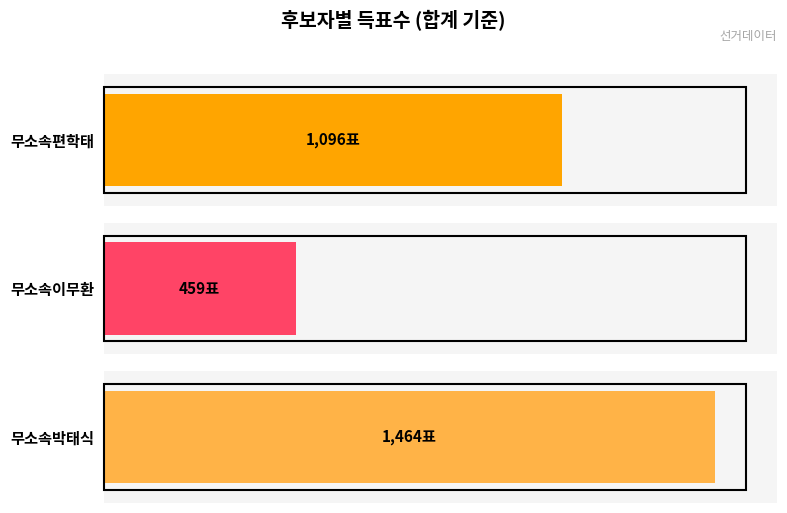

Which series has the largest total across all categories?

무소속박태식